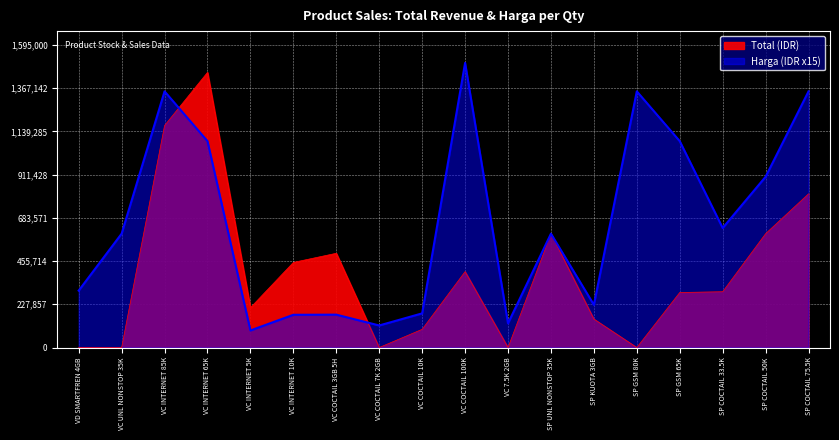

What is the sum of all Harga values?

11839500